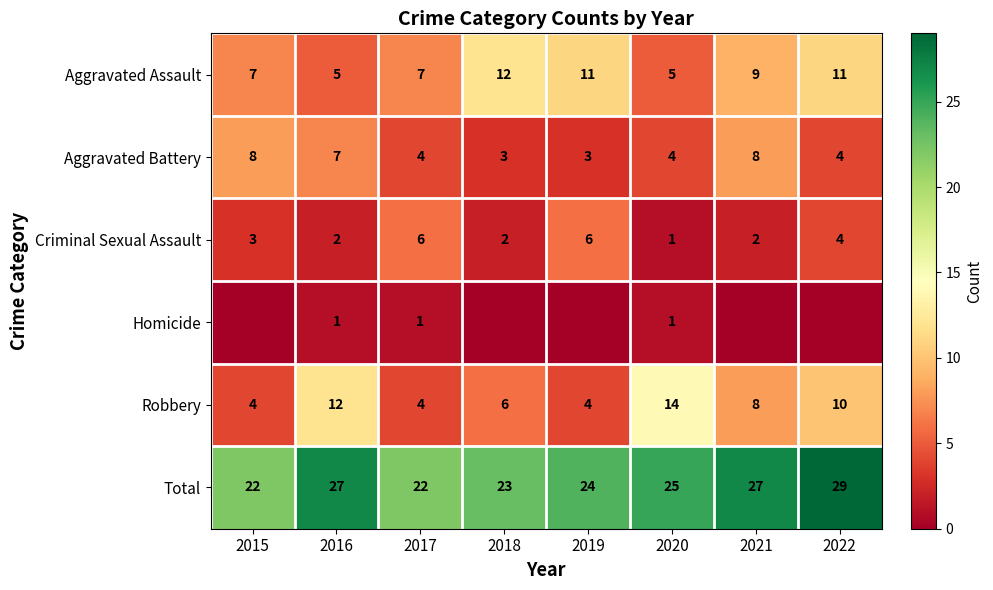

Read the Aggravated Assault value at 2021.

9